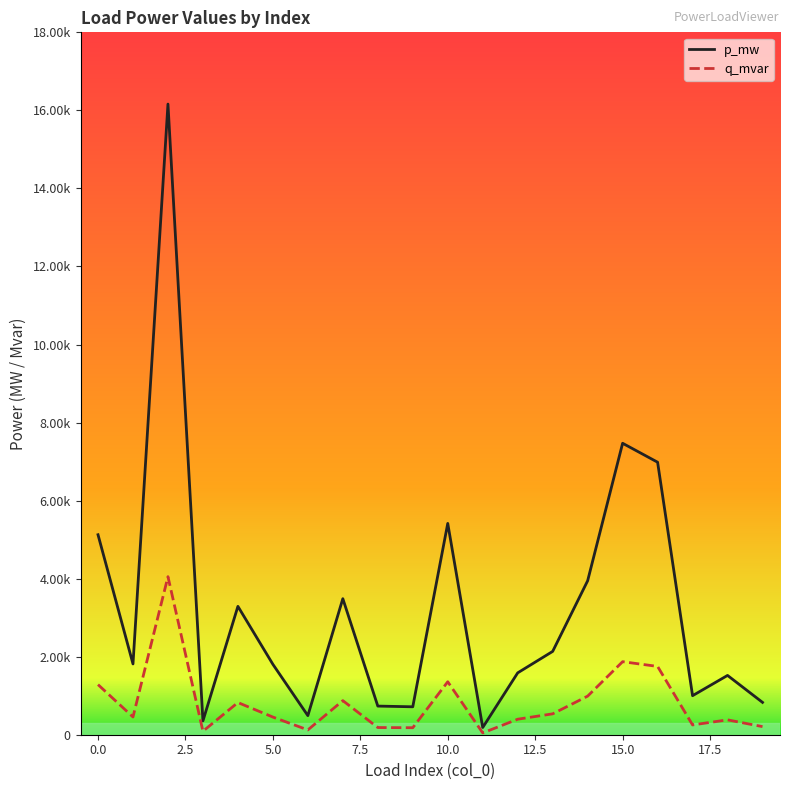

True or false: q_mvar and p_mw cross at least once.

False